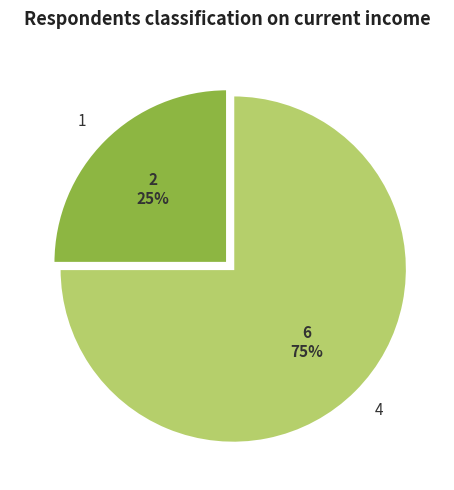

What is the ratio of the value at 4 to the value at 1?

3.0